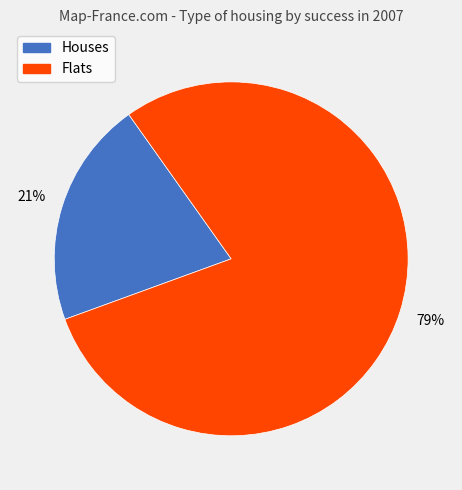

To the nearest percent, what is the average slice percentage?

50%